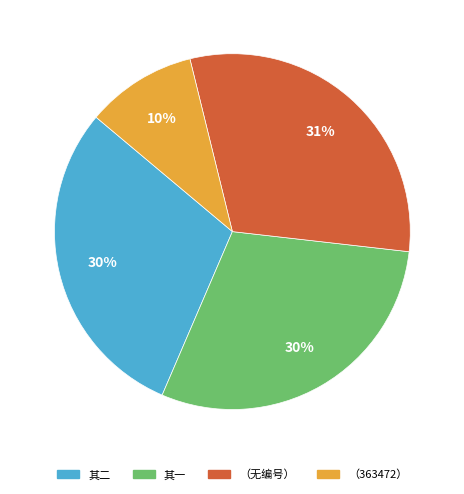

Is there a majority slice in this chart?

No